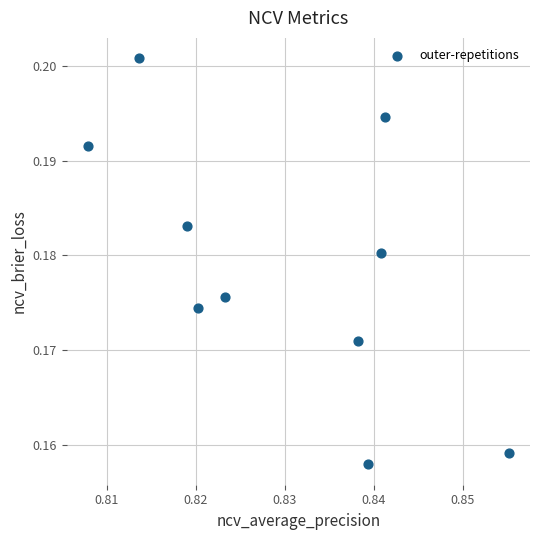

What is the average X value?

0.8